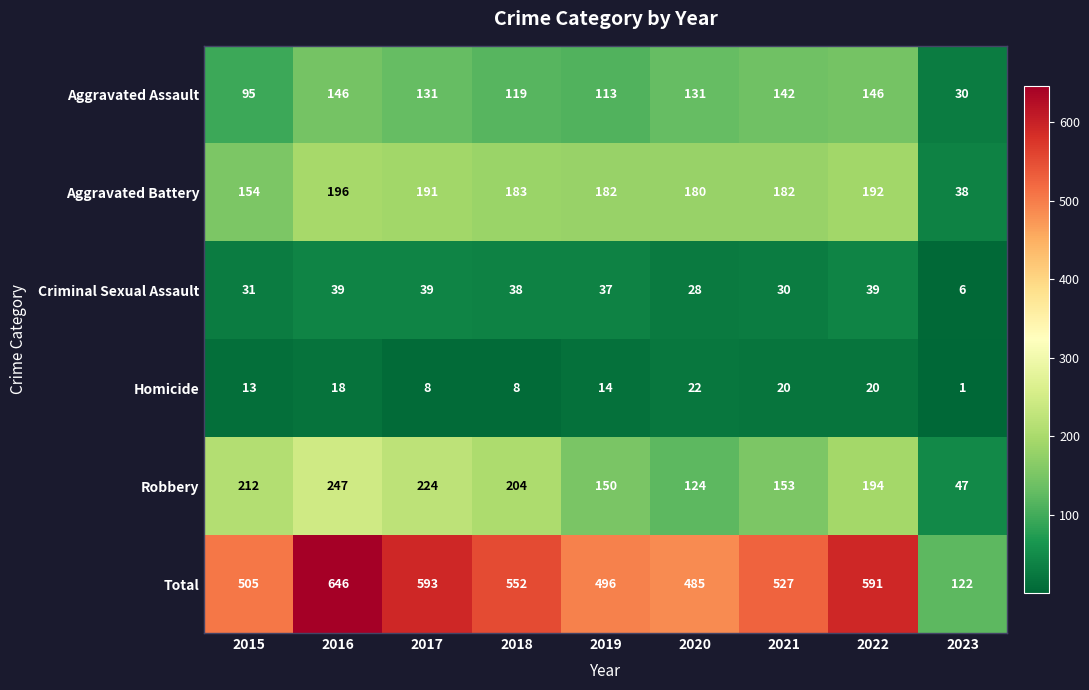

At 2023, list the series in order from smallest to largest.

Homicide, Criminal Sexual Assault, Aggravated Assault, Aggravated Battery, Robbery, Total